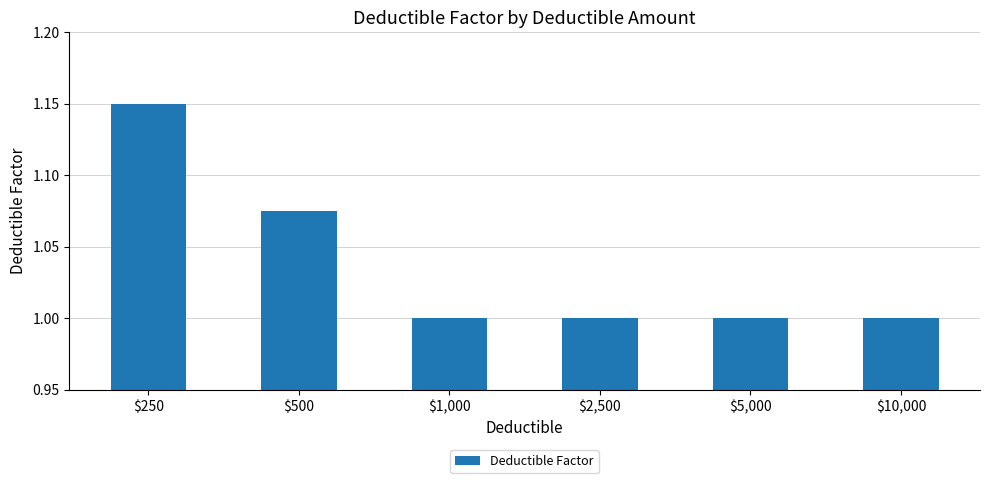

What value does the data have at $2,500?

1.0